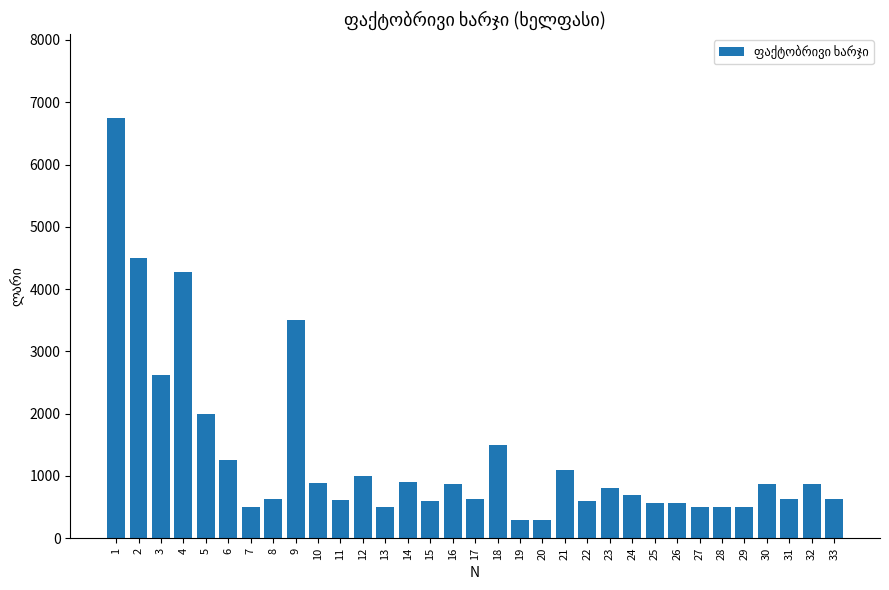

What is the value of the 12th bar from the left?

1000.0